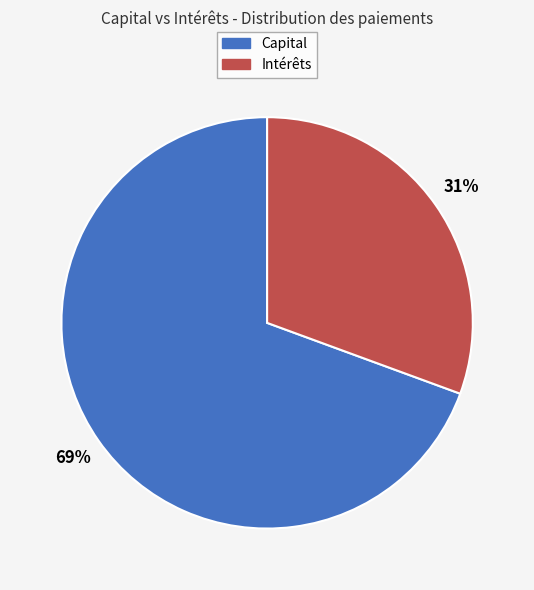

Is there a majority slice in this chart?

Yes